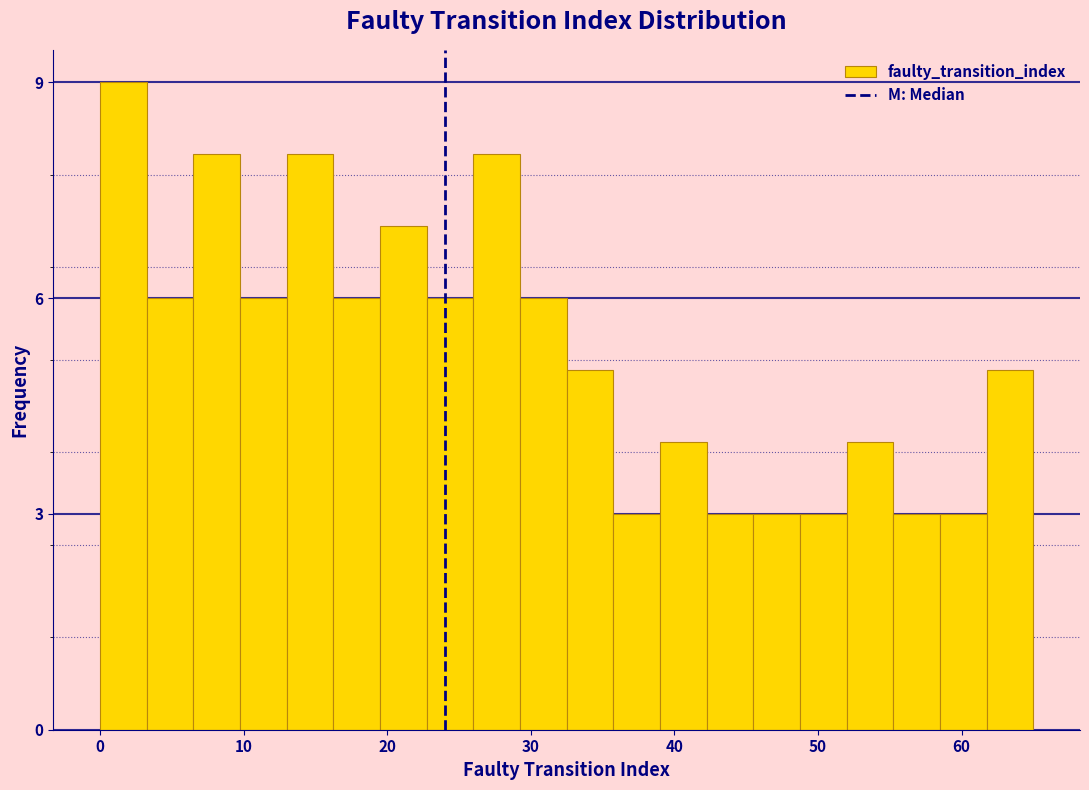

Read against the x-axis, roughly where is the centre of the tallest bar?

2